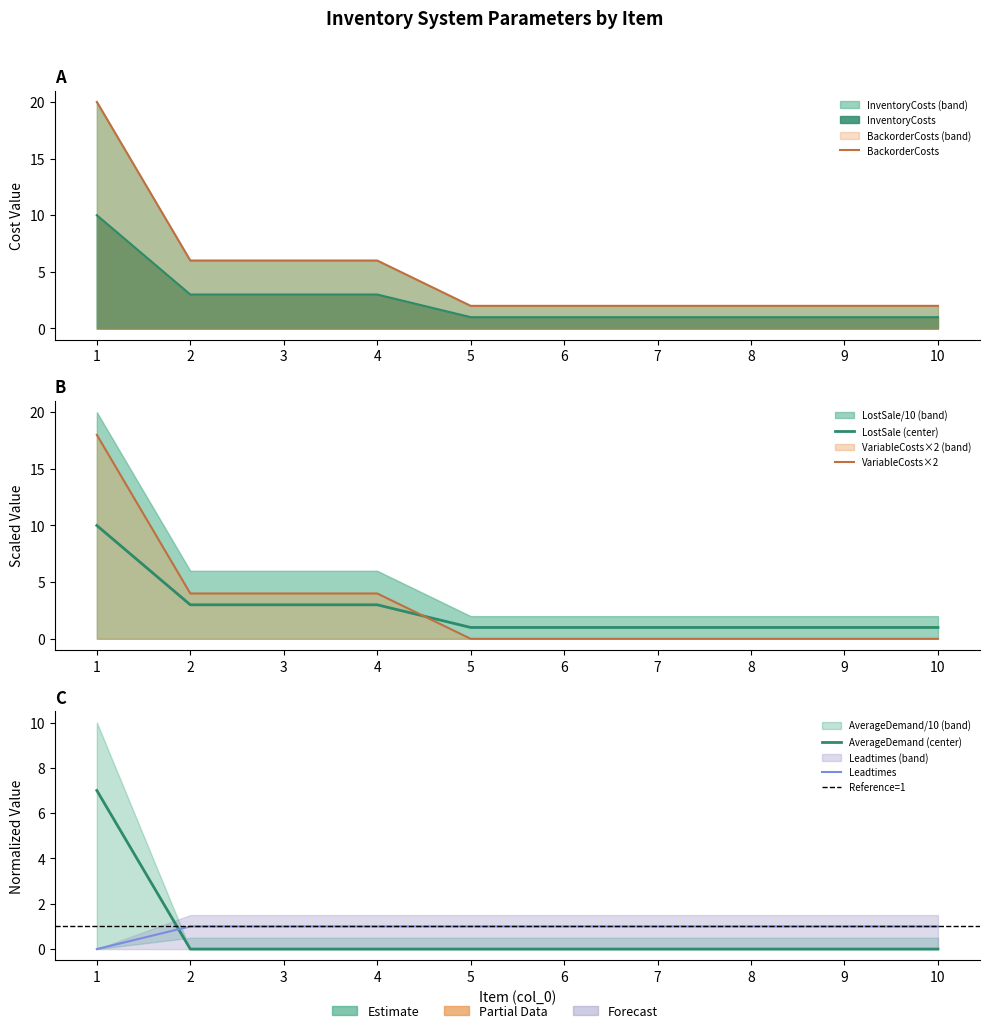

What is the value of the LostSale point at the 6th from the left?

1